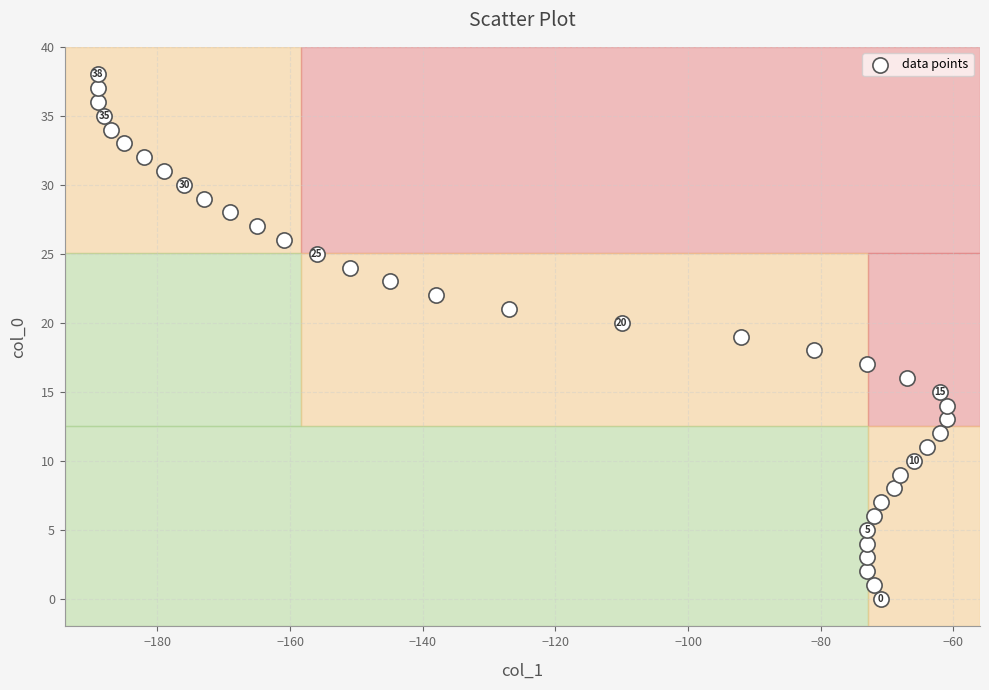

What is the range of Y values (max minus min)?

38